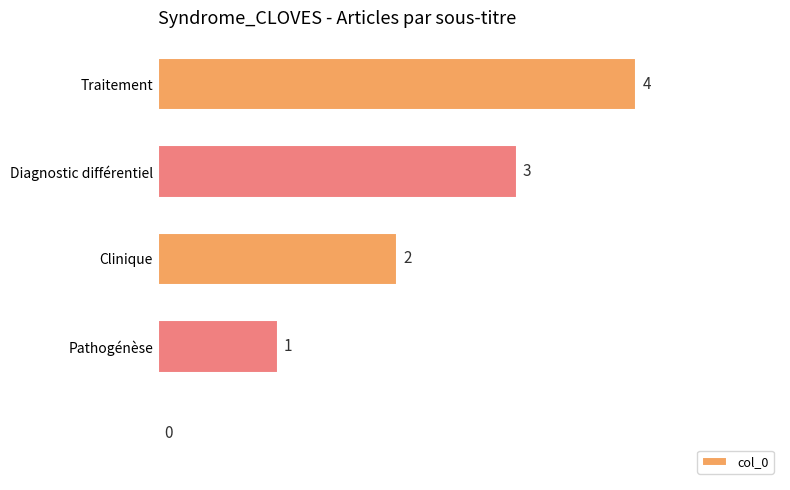

Are the bars horizontal?

Yes